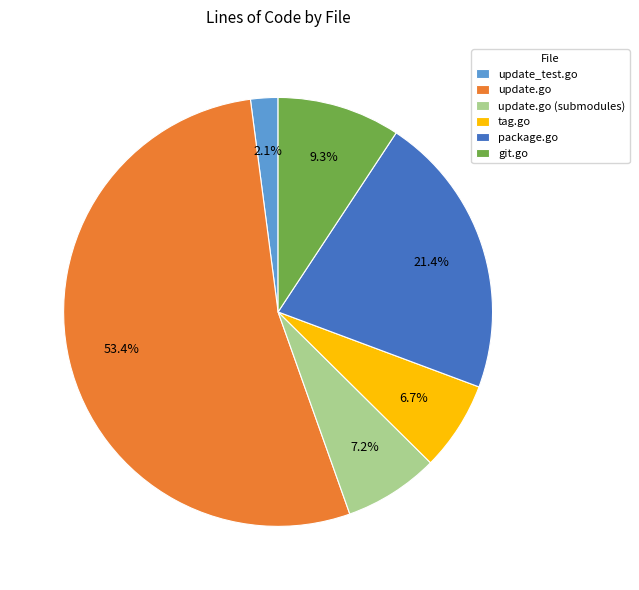

What portion of the pie excludes update.go (submodules)?

92.8%